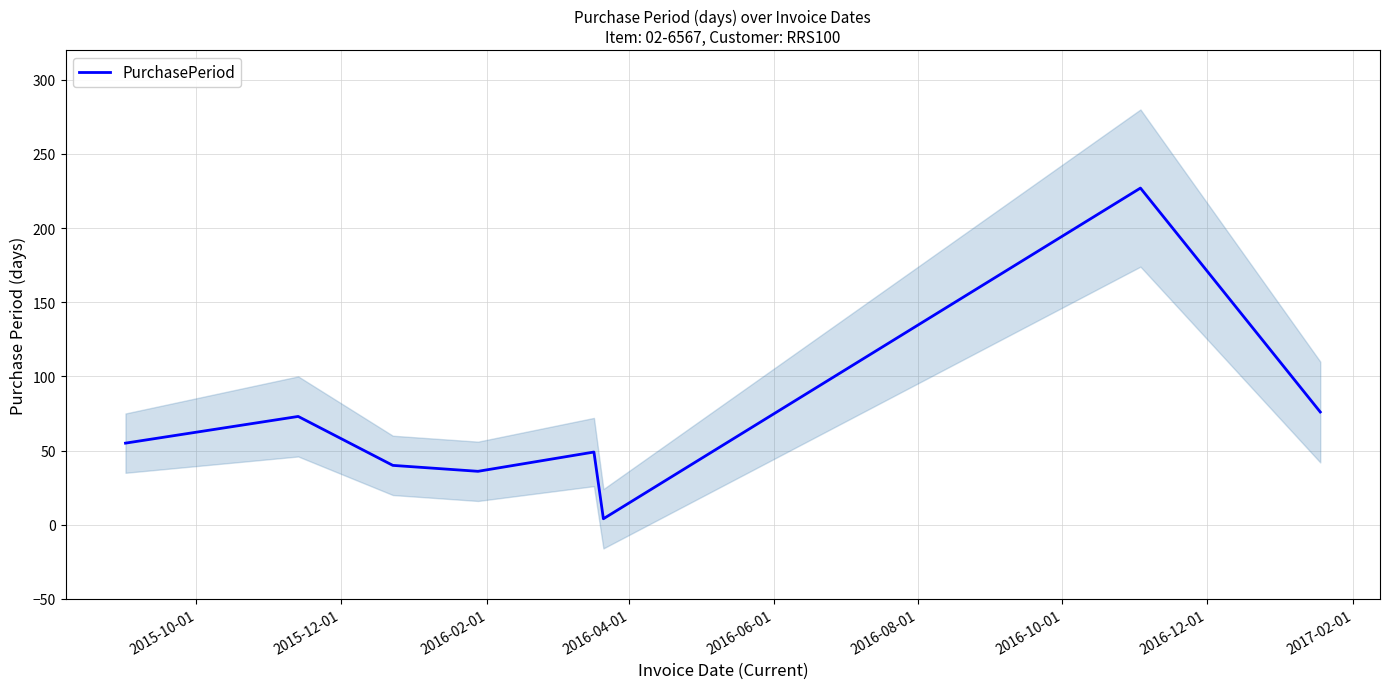

The chart shows a value of 25 at 2016-06-01. True or false?

False